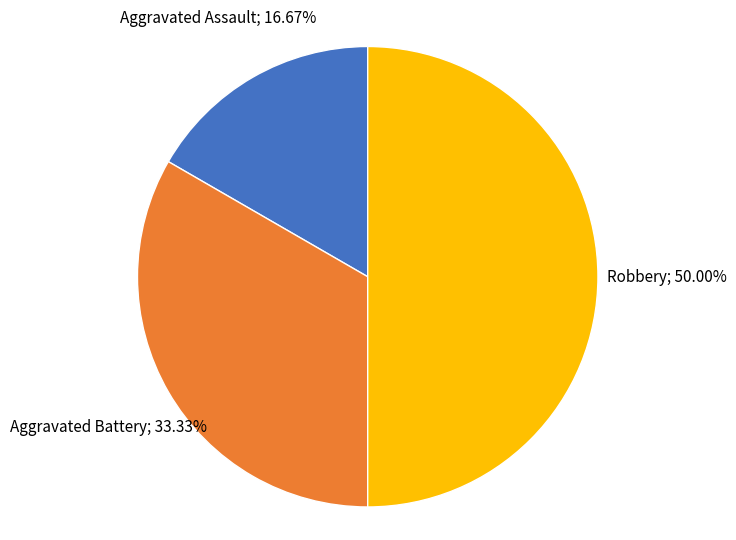

How many slices are in this pie chart?

3